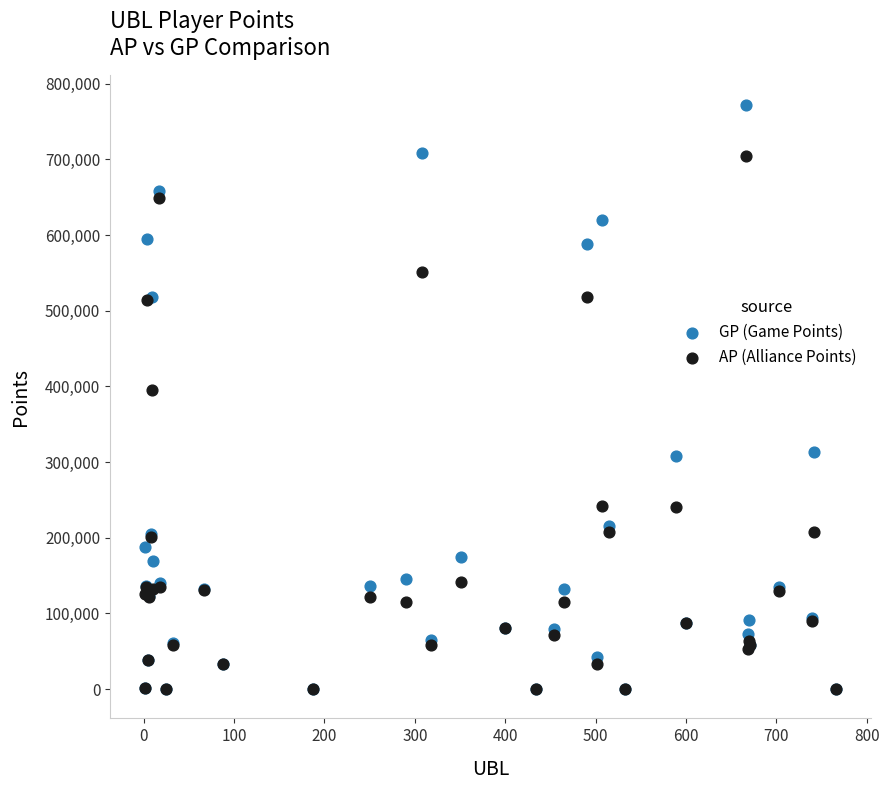

In the GP (Game Points) series, what Y value is closest to 386210?

313653